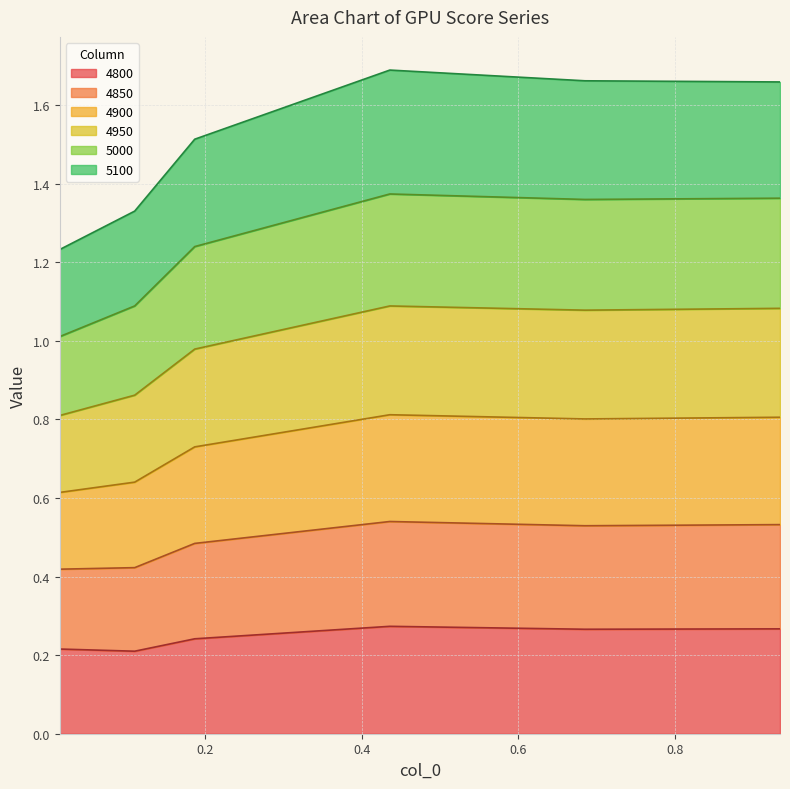

Is it true that 5000 equals 1.9 at 0.4356164383561644?

False